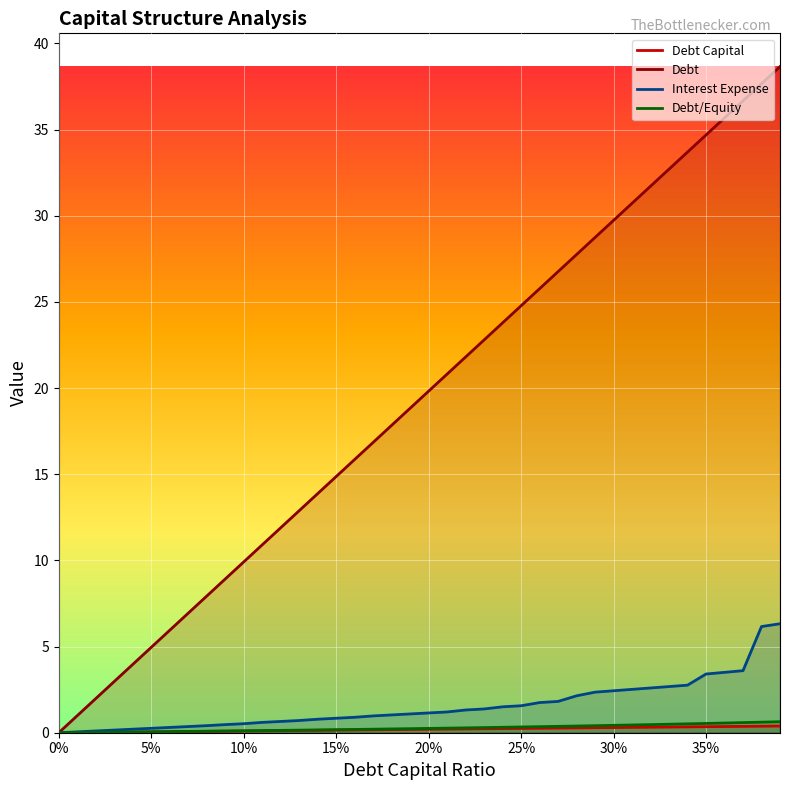

What are all the series names shown in the legend?

debt_capital, debt, interest_expense, debt_equity